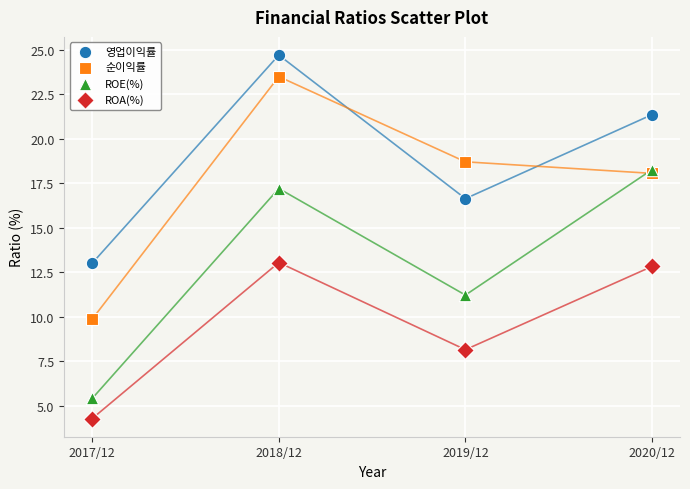

In the 순이익률 series, what Y value is closest to 16?

18.1